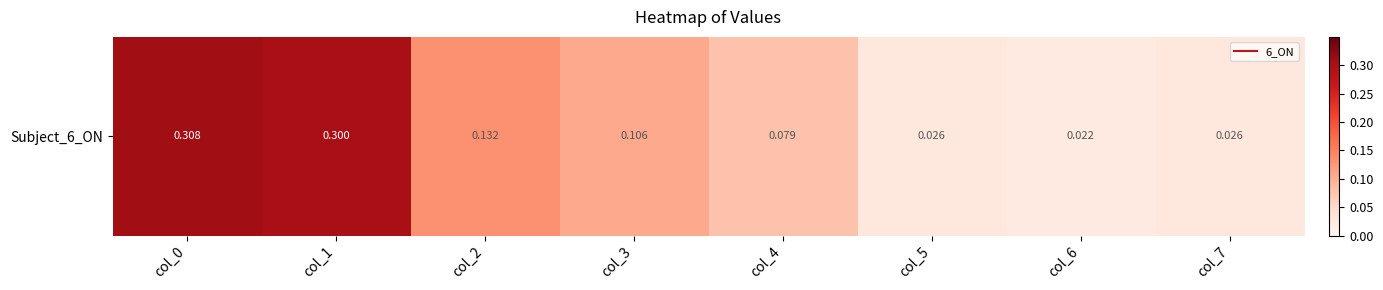

What is the average value?

0.1